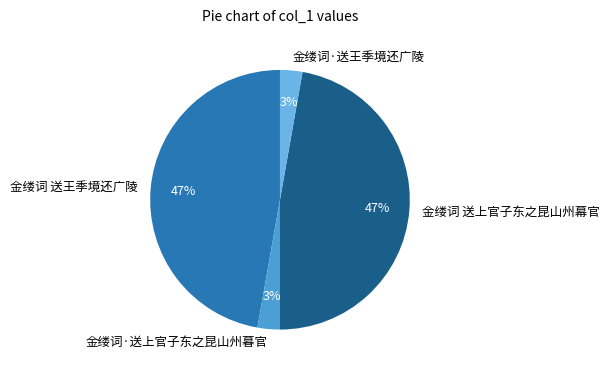

What percentage is the 金缕词·送王季境还广陵 slice, to the nearest percent?

3%